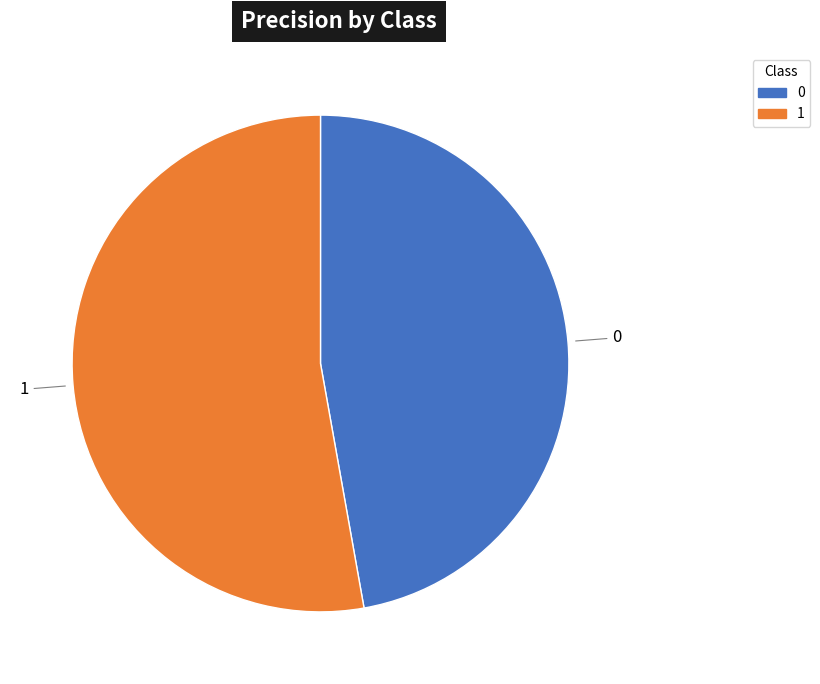

Does 1 represent more than half of the total?

Yes